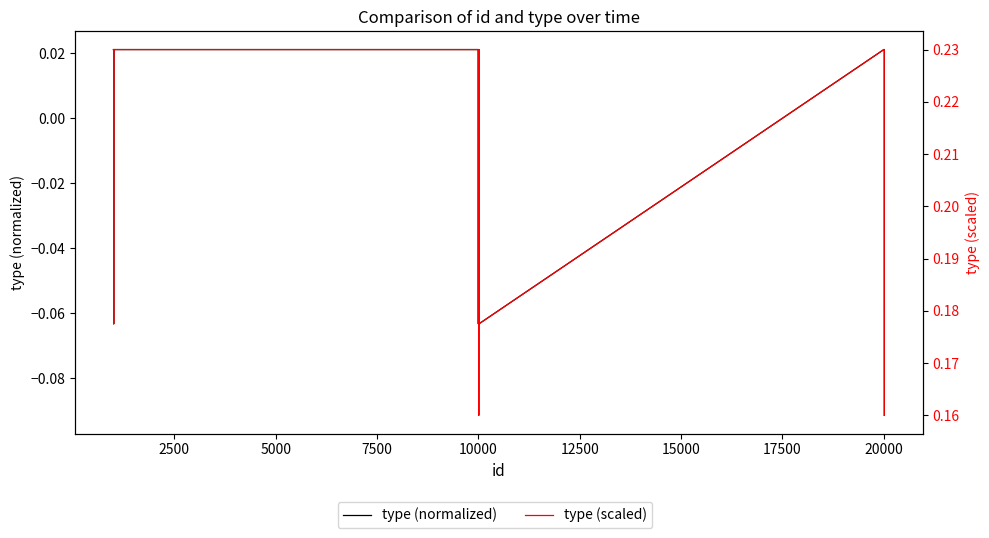

Count the number of data series in this chart.

2